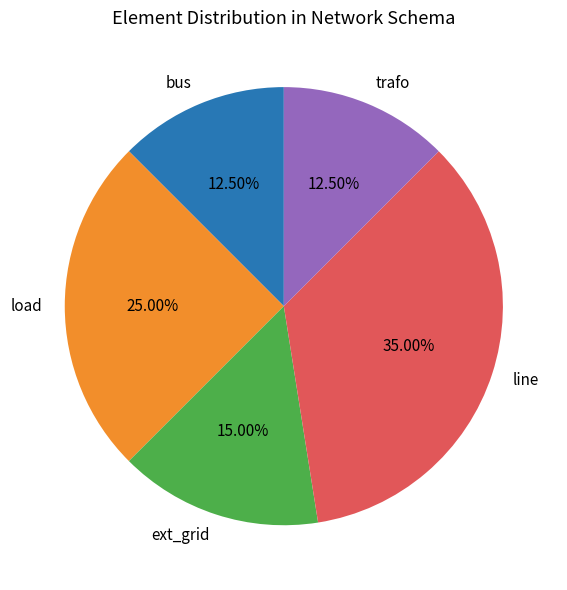

What percentage is the ext_grid slice, to the nearest percent?

15%